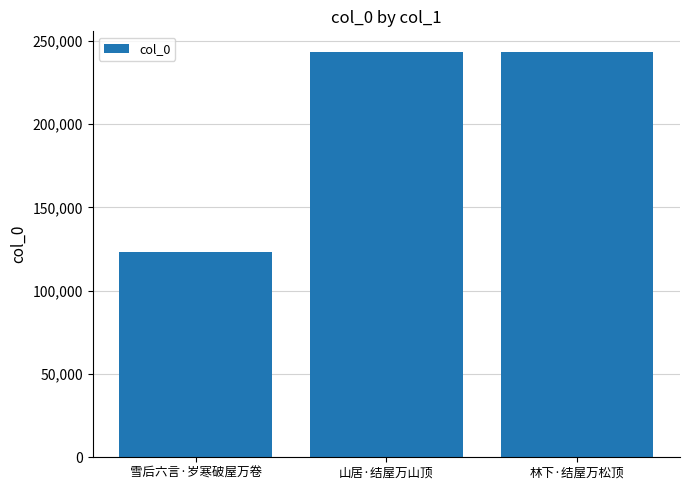

How many bars are there in total?

3